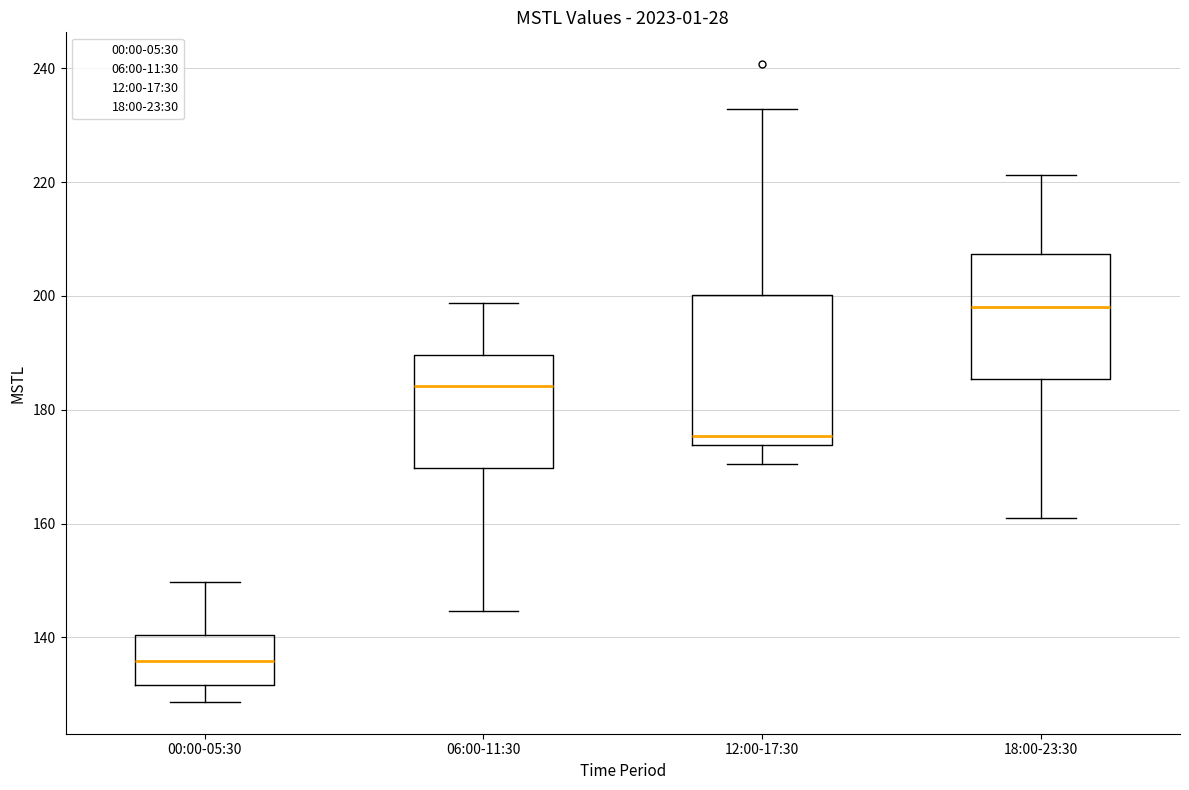

Which box's median line is the lowest?

00:00-05:30